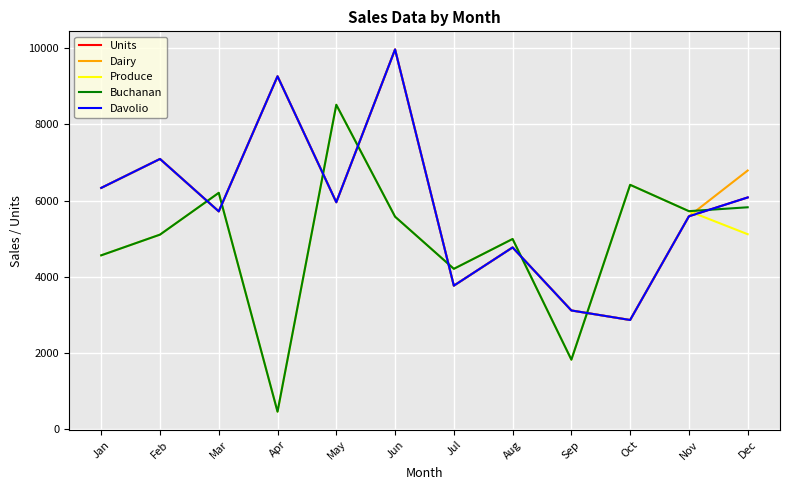

Read the Units value at Aug.

4767.0